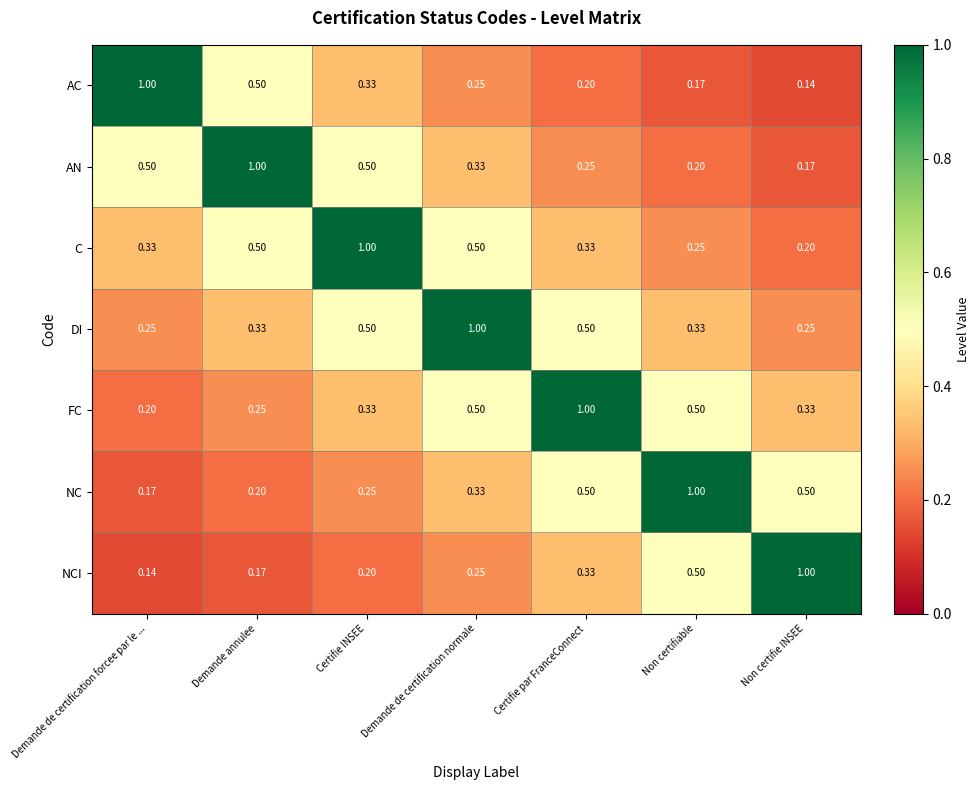

Which series has the largest total across all categories?

DI